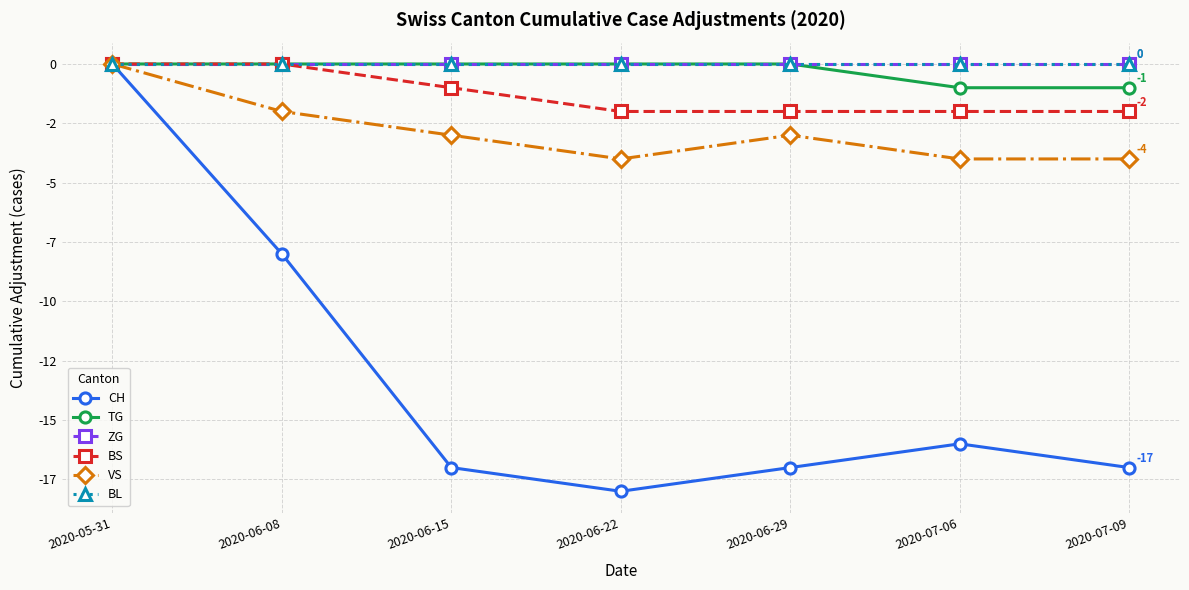

True or false: BL has more than 0 points higher than both neighbors.

False